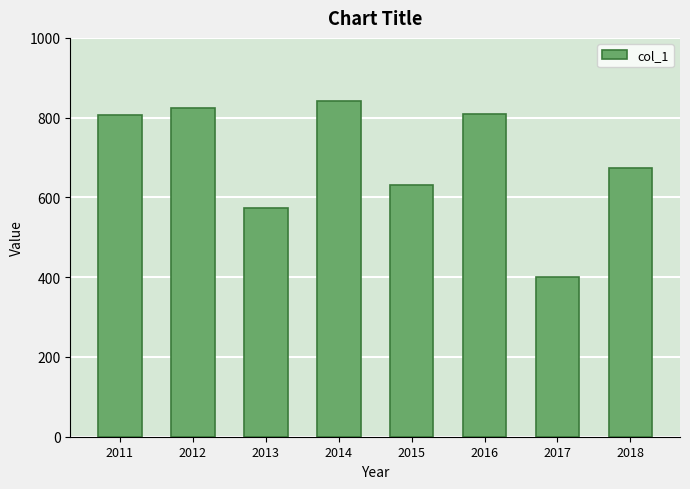

What is the ratio of the value at 2014 to the value at 2013?

1.5